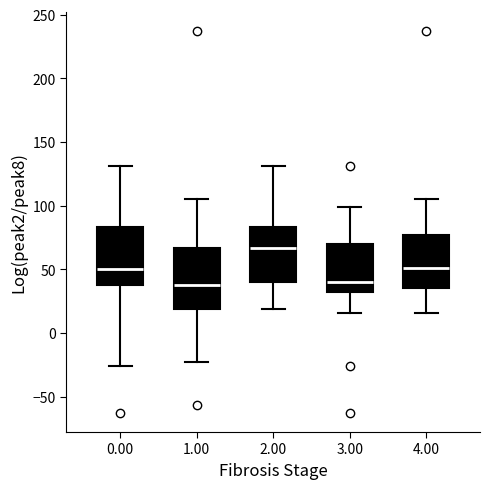

Reading left to right, transcribe this box plot: for each box, give where its median line is, the range the box spans, and where its two whiskers end, as read against the y-axis. The values are not printed on the chart, so give them approximately, as read against the axis.

0.00: median 50, box 40 to 85, whiskers -25 to 130
1.00: median 40, box 20 to 65, whiskers -25 to 105
2.00: median 65, box 40 to 85, whiskers 20 to 130
3.00: median 40, box 30 to 70, whiskers 15 to 100
4.00: median 50, box 35 to 75, whiskers 15 to 105